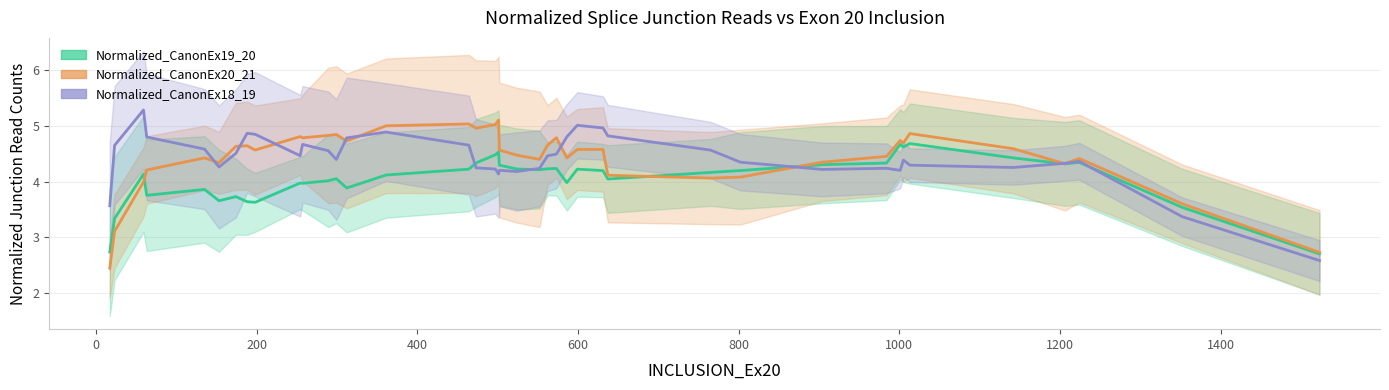

What is the value of the Normalized_CanonEx18_19 point at the 1st from the left?

3.6